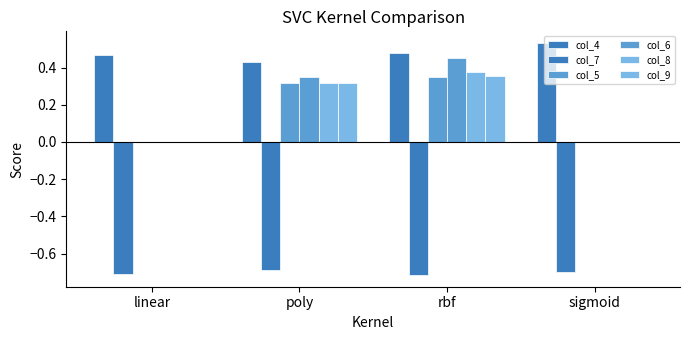

Reading left to right, extract all data points from this chart.

col_4: 0.5	0.4	0.5	0.5
col_7: -0.7	-0.7	-0.7	-0.7
col_5: 0.0	0.3	0.3	0.0
col_6: 0.0	0.3	0.5	0.0
col_8: 0.0	0.3	0.4	0.0
col_9: 0.0	0.3	0.4	0.0